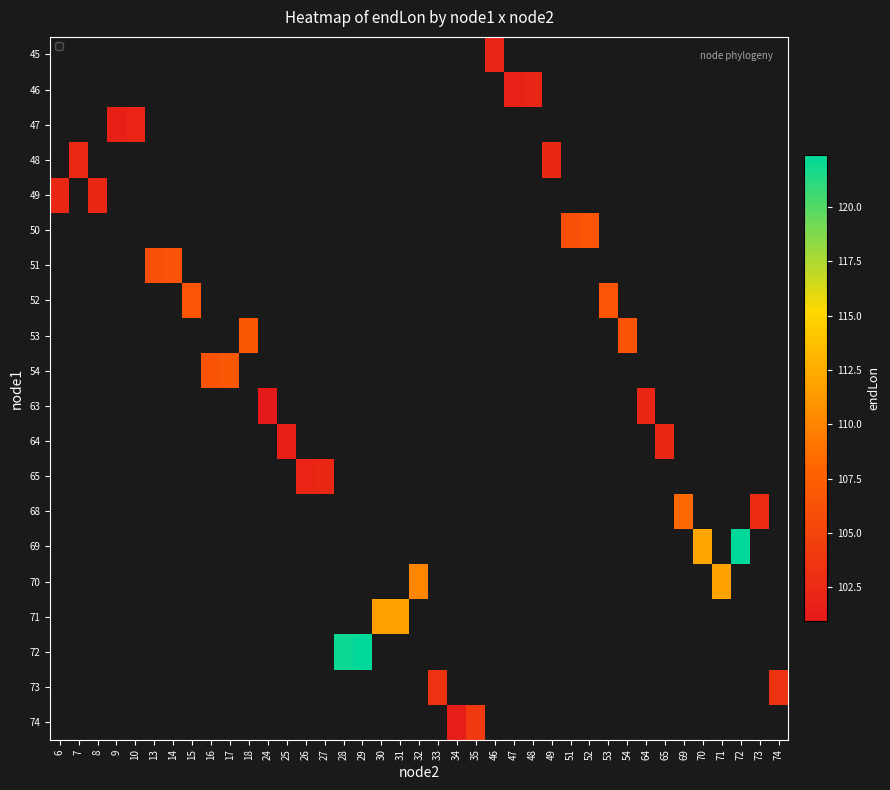

At which category does the chart reach its peak across all series?

29